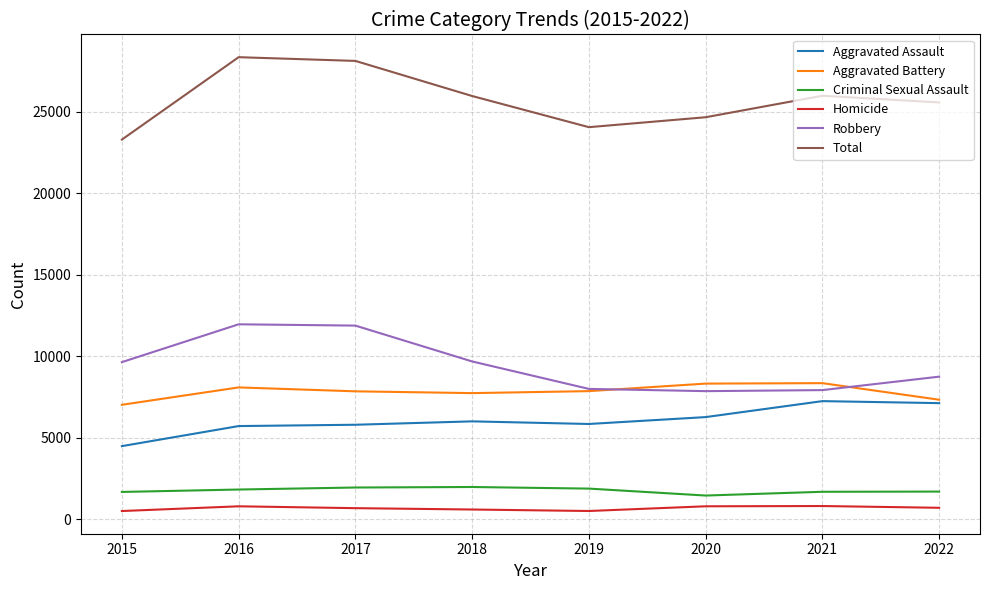

What is the spread (max minus min) of values at 2018?

25386